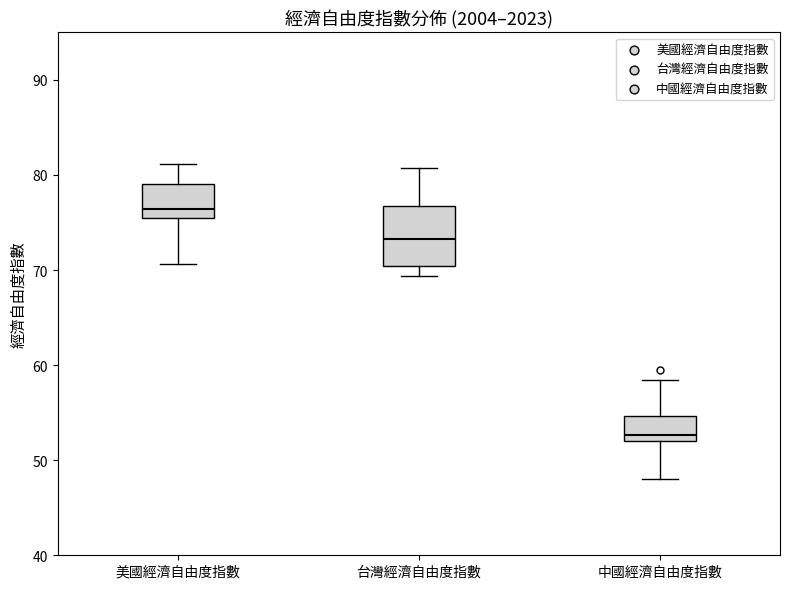

Which box has the lowest median line?

中國經濟自由度指數